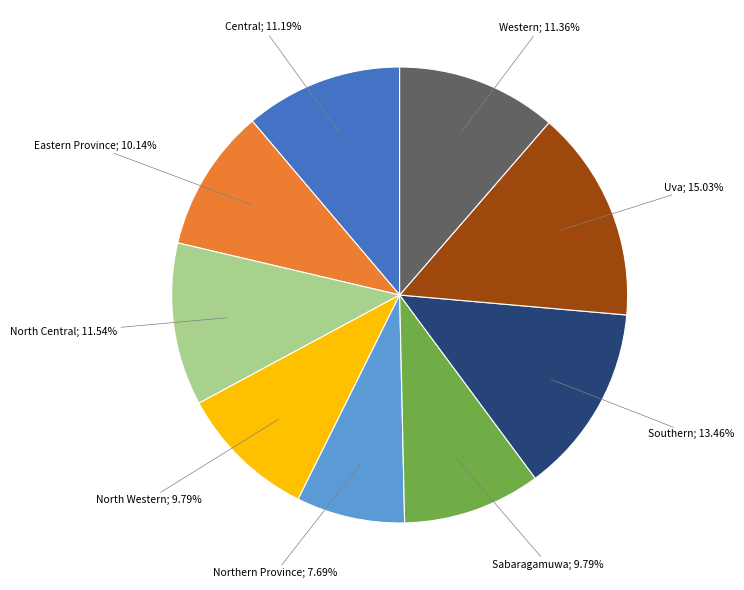

Is there any slice that represents more than half of the pie?

No